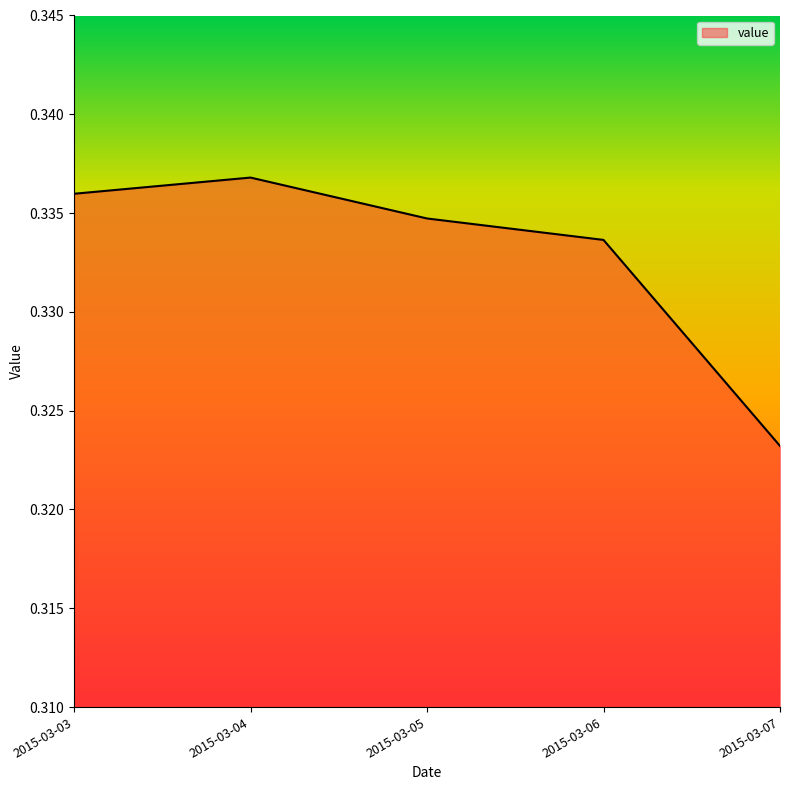

What is the sum of the values at 2015-03-06 and 2015-03-04?

0.7